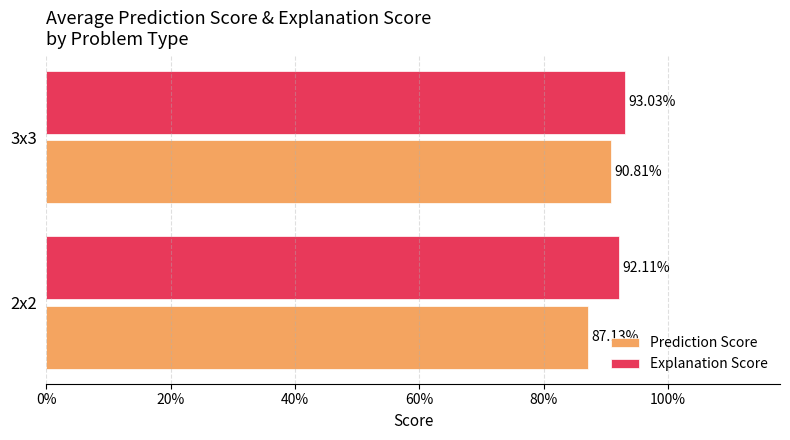

What is the value of the Prediction Score bar at the 2nd from the left?

0.9